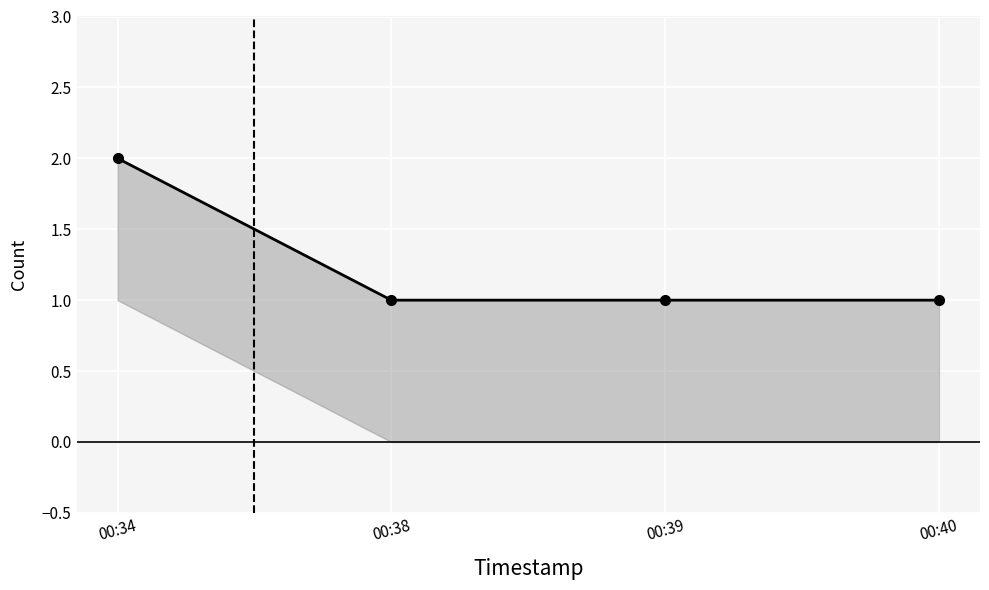

Where is the data nearest to the value 1?

00:38